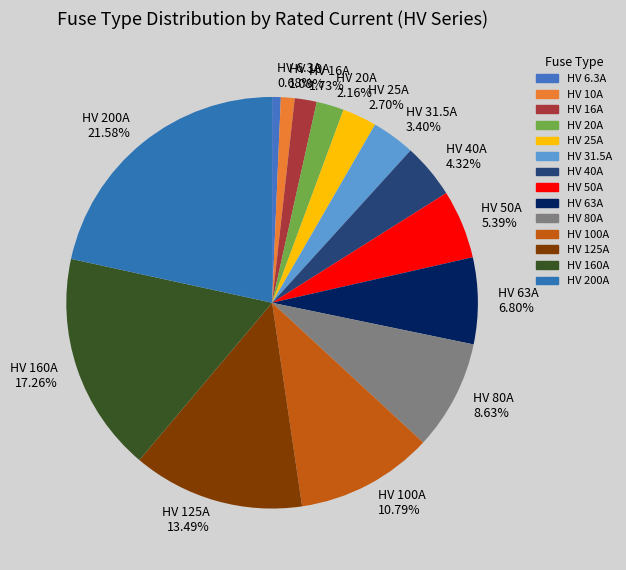

What is the largest slice in the pie chart?

HV 200A